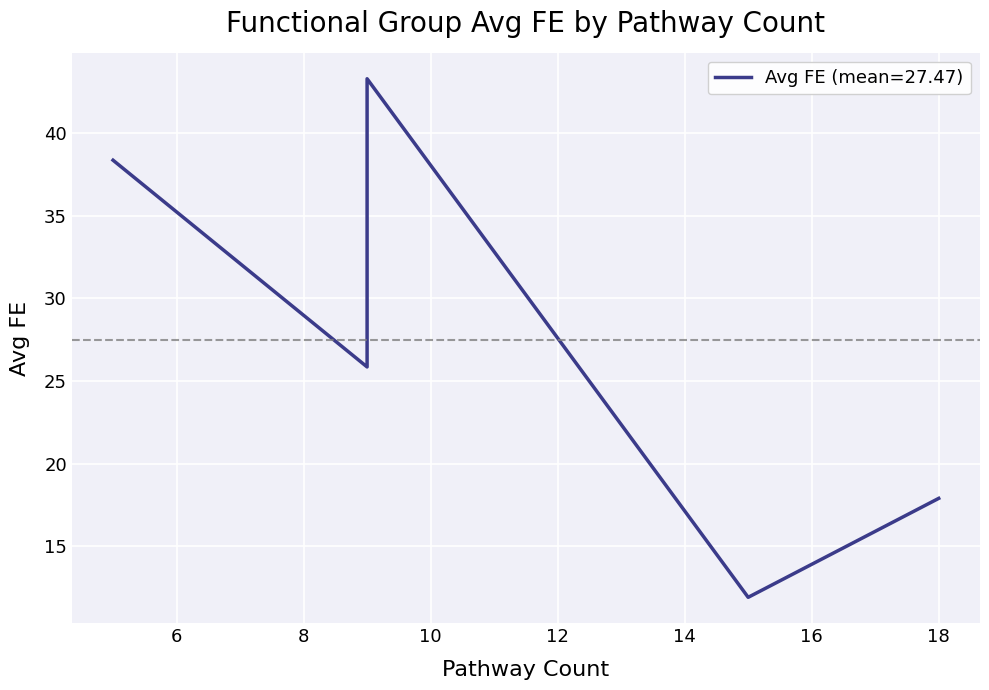

Does the chart display data point markers on the line(s)?

No